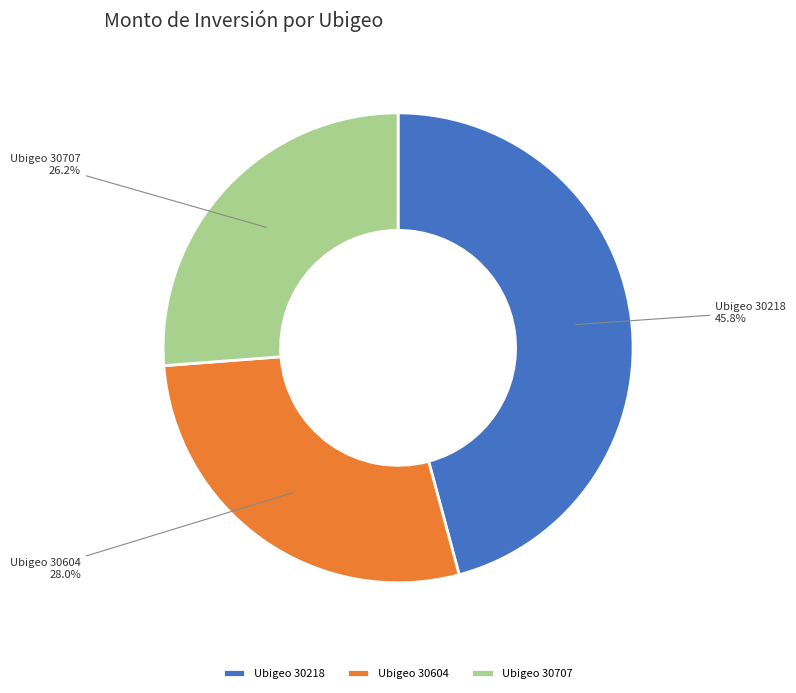

To the nearest percent, what is the difference between the largest and smallest slice percentages?

20%